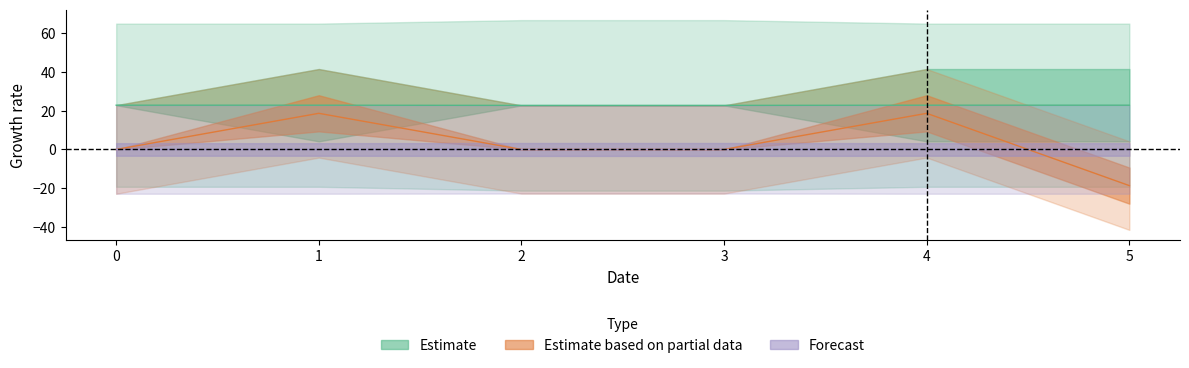

True or false: col_3 and col_1 intersect in this chart.

False